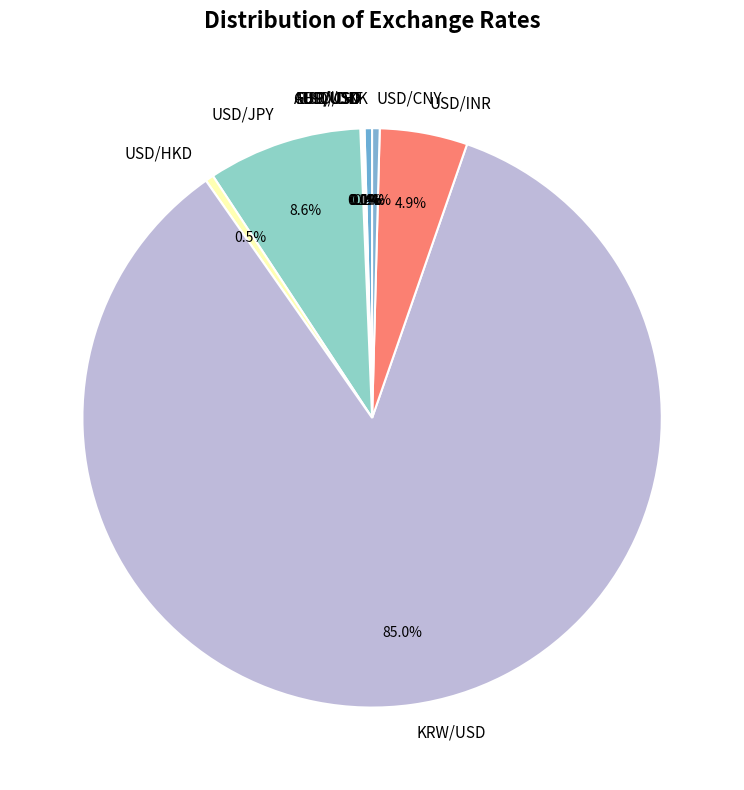

Which slice is the largest?

KRW/USD